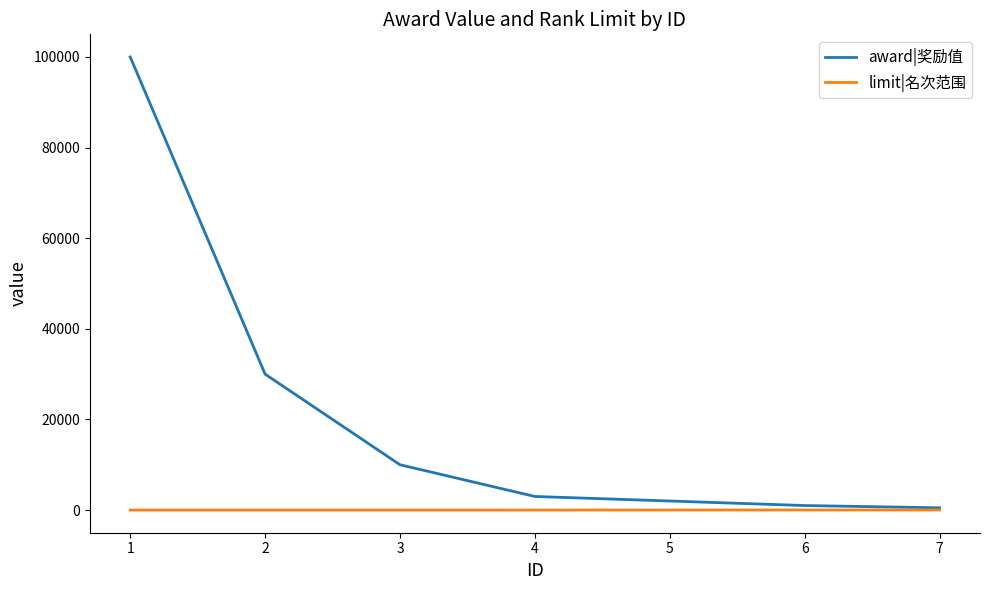

At how many categories does at least one series exceed 84252?

1